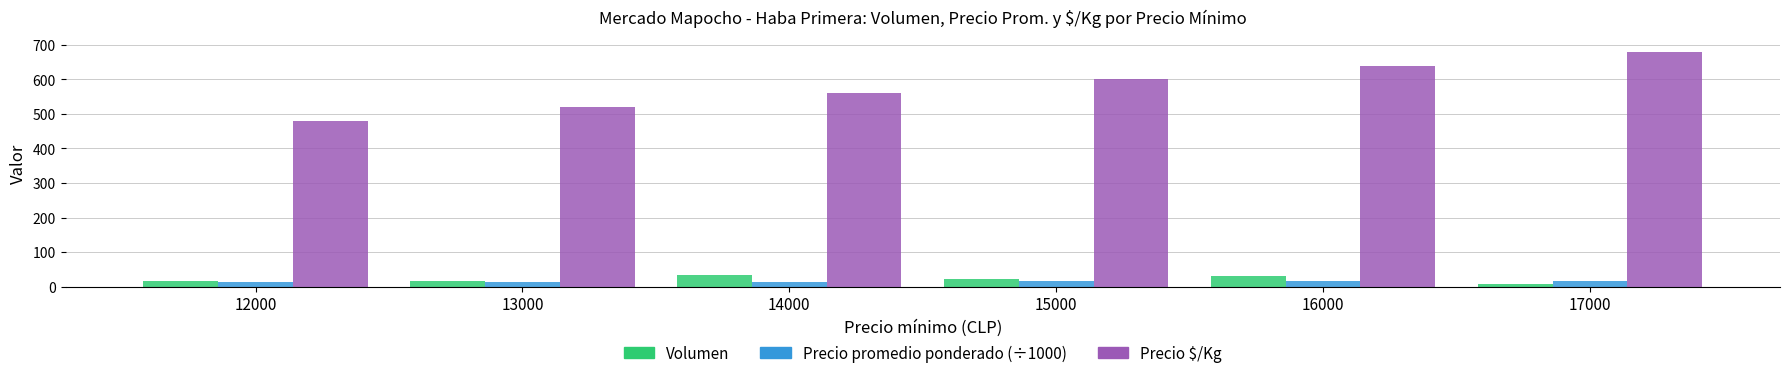

What is the difference between the maximum and minimum values in the Precio promedio ponderado (÷1000) series?

5.0